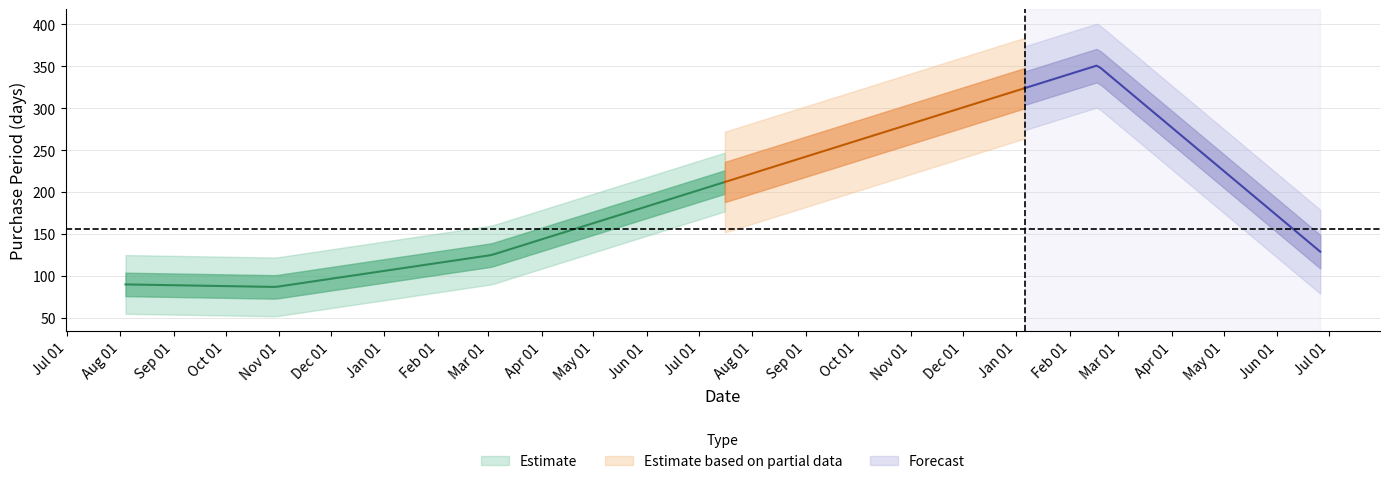

At which category does the chart reach its minimum across all series?

2015-10-30